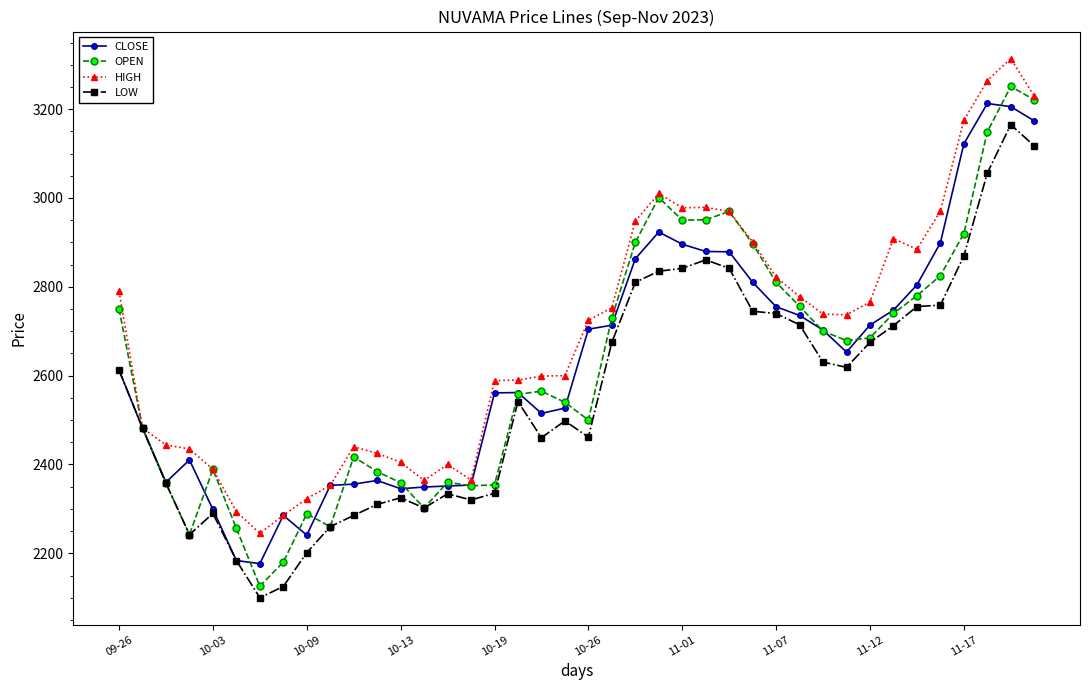

What is the maximum value for HIGH?

3314.0